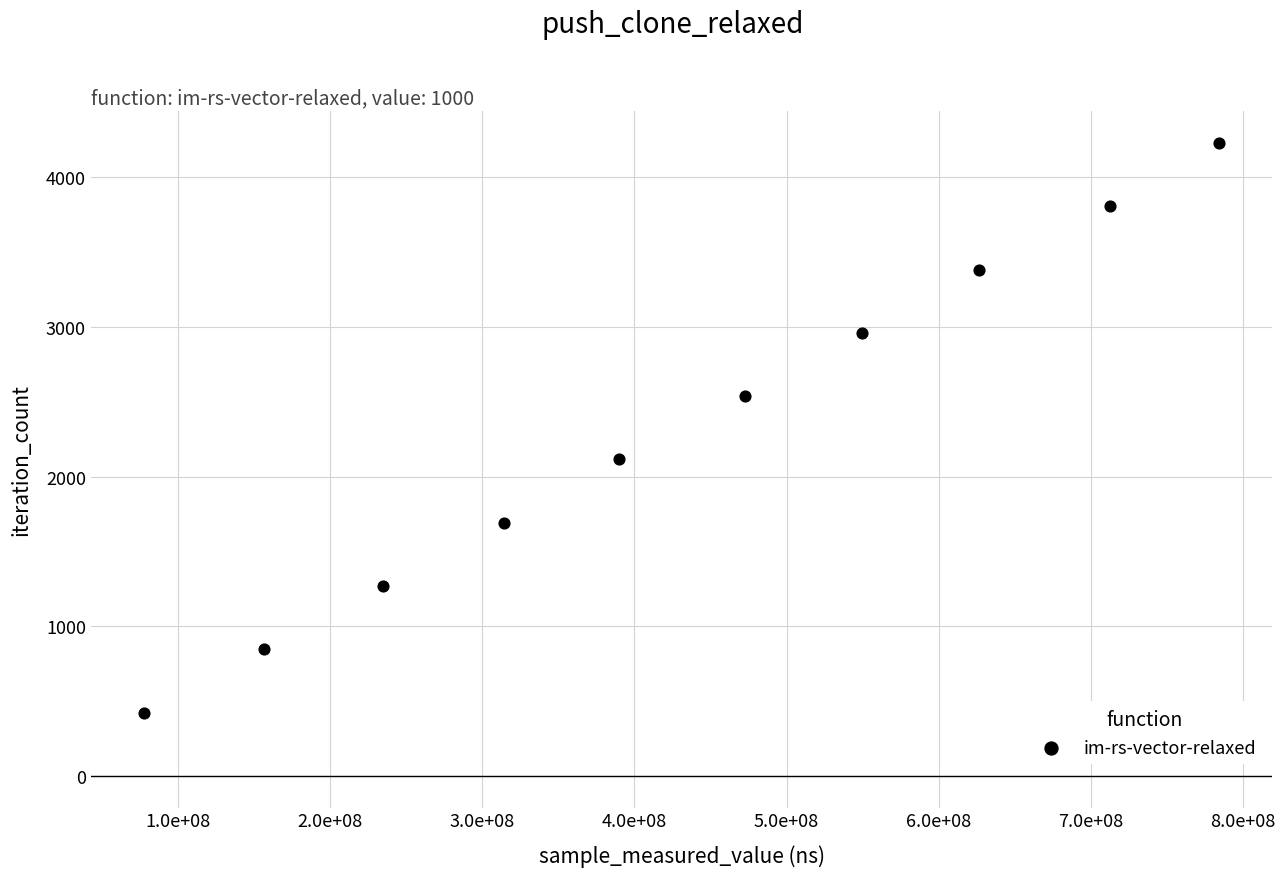

What is the range of X values (max minus min)?

706080767